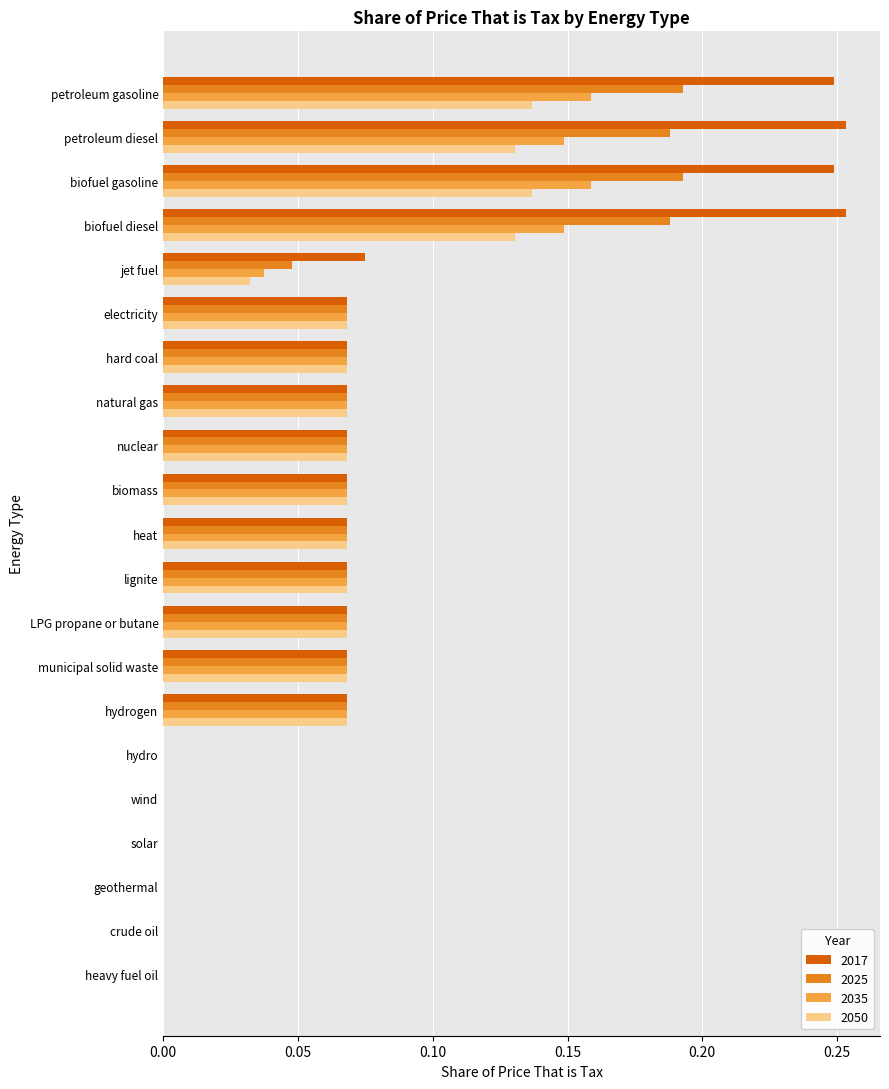

Is the value of 2017 at heavy fuel oil greater than the value of 2050 at electricity?

No